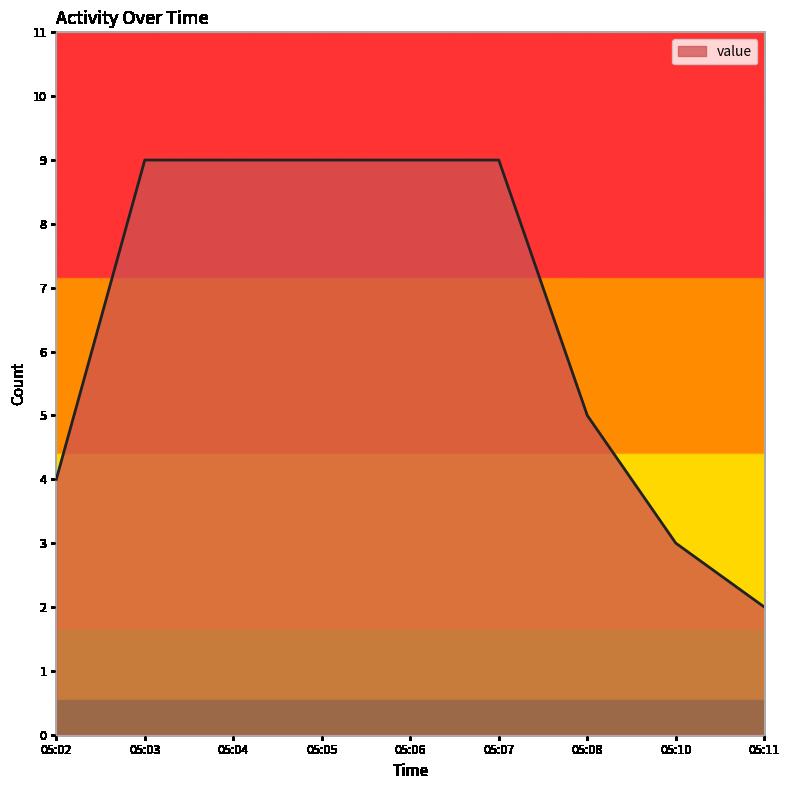

How many categories are shown in the chart?

9